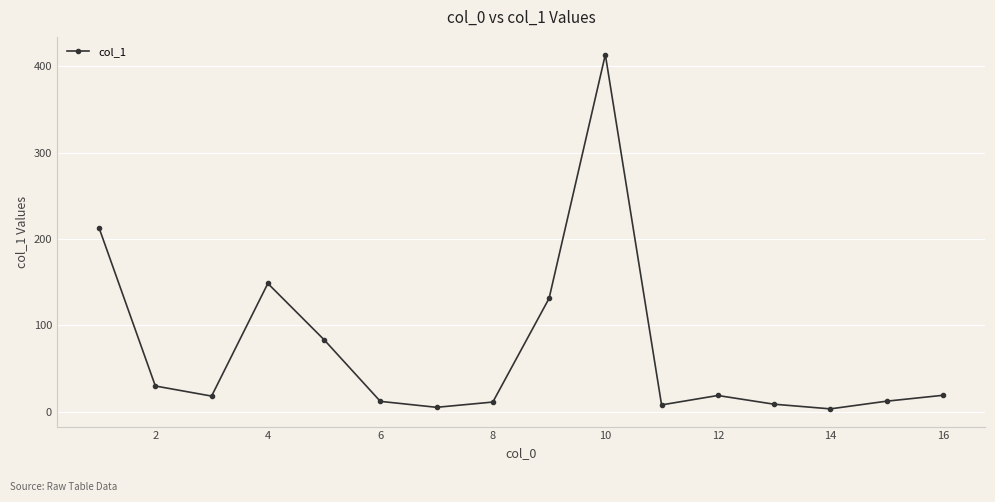

True or false: there are more than 1 points higher than both neighbors.

True